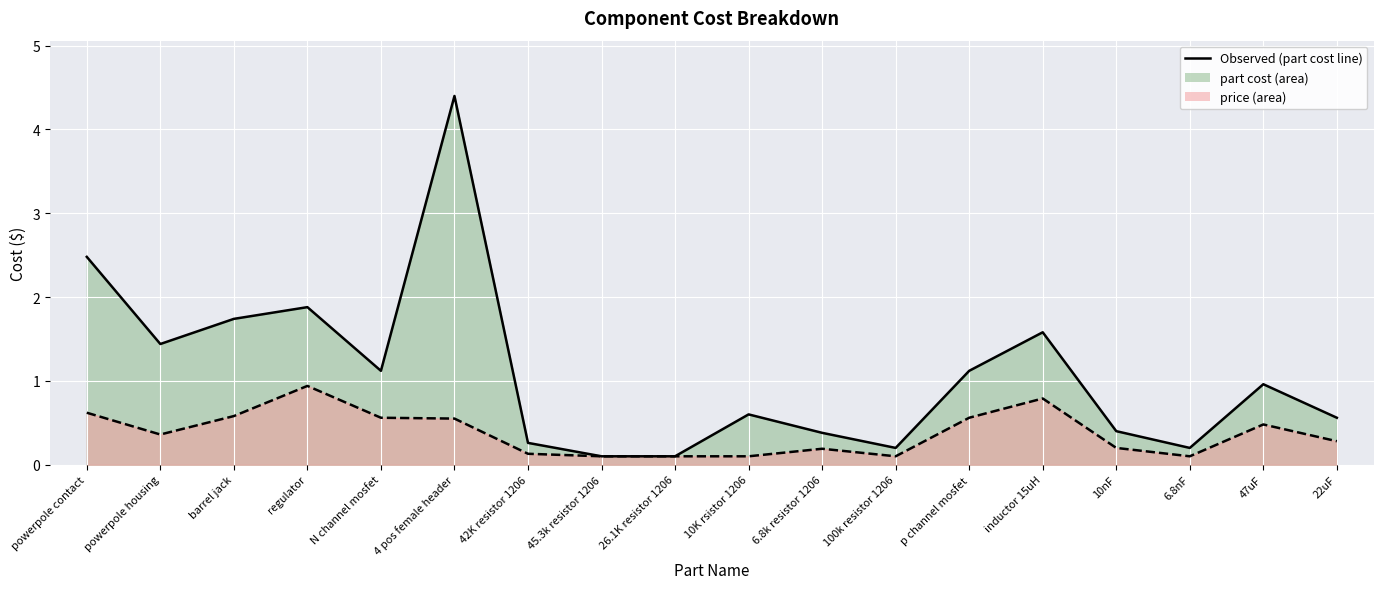

Reading left to right, list all the values displayed in this chart.

part cost: powerpole contact=2.5	powerpole housing=1.4	barrel jack=1.7	regulator=1.9	N channel mosfet=1.1	4 pos female header=4.4	42K resistor 1206=0.3	45.3k resistor 1206=0.1	26.1K resistor 1206=0.1	10K rsistor 1206=0.6	6.8k resistor 1206=0.4	100k resistor 1206=0.2	p channel mosfet=1.1	inductor 15uH=1.6	10nF=0.4	6.8nF=0.2	47uF=1.0	22uF=0.6
price: powerpole contact=0.6	powerpole housing=0.4	barrel jack=0.6	regulator=0.9	N channel mosfet=0.6	4 pos female header=0.6	42K resistor 1206=0.1	45.3k resistor 1206=0.1	26.1K resistor 1206=0.1	10K rsistor 1206=0.1	6.8k resistor 1206=0.2	100k resistor 1206=0.1	p channel mosfet=0.6	inductor 15uH=0.8	10nF=0.2	6.8nF=0.1	47uF=0.5	22uF=0.3